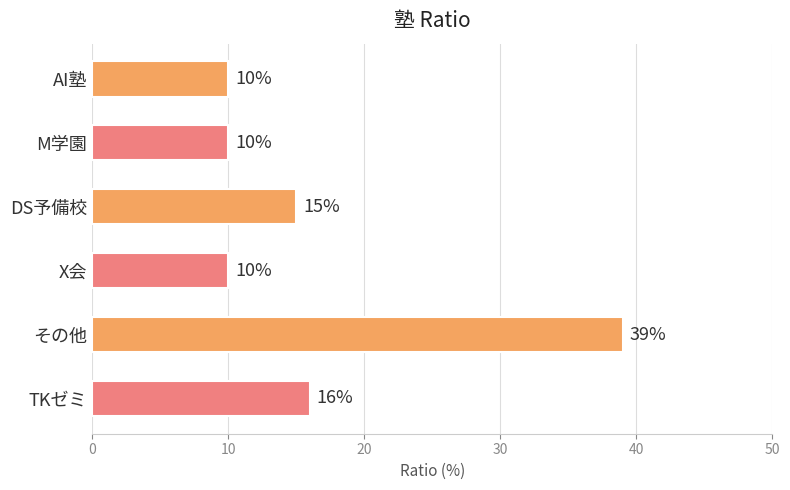

Which category has the highest value across all series?

その他